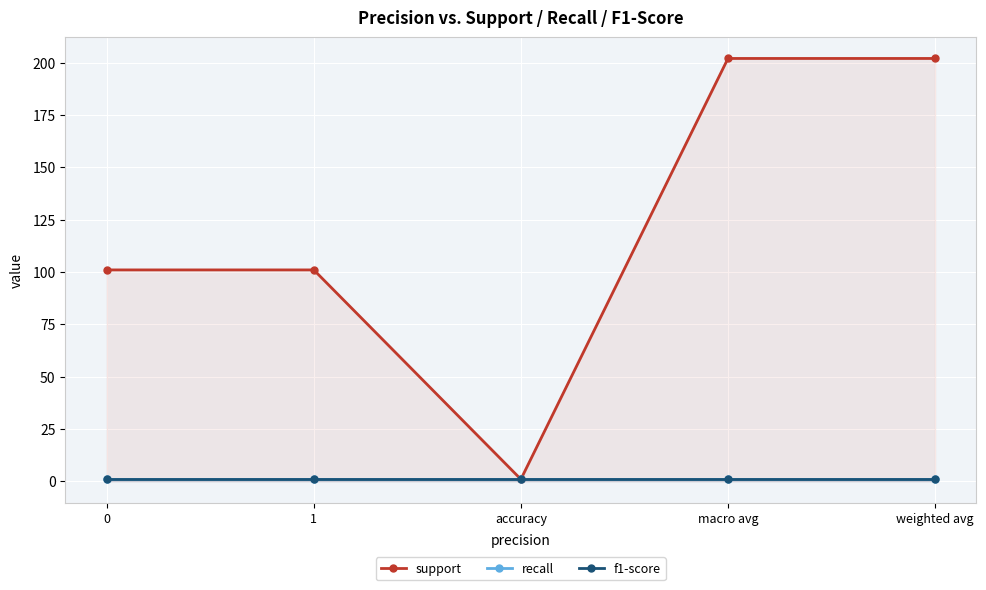

Is it true that support equals 202 at weighted avg?

True